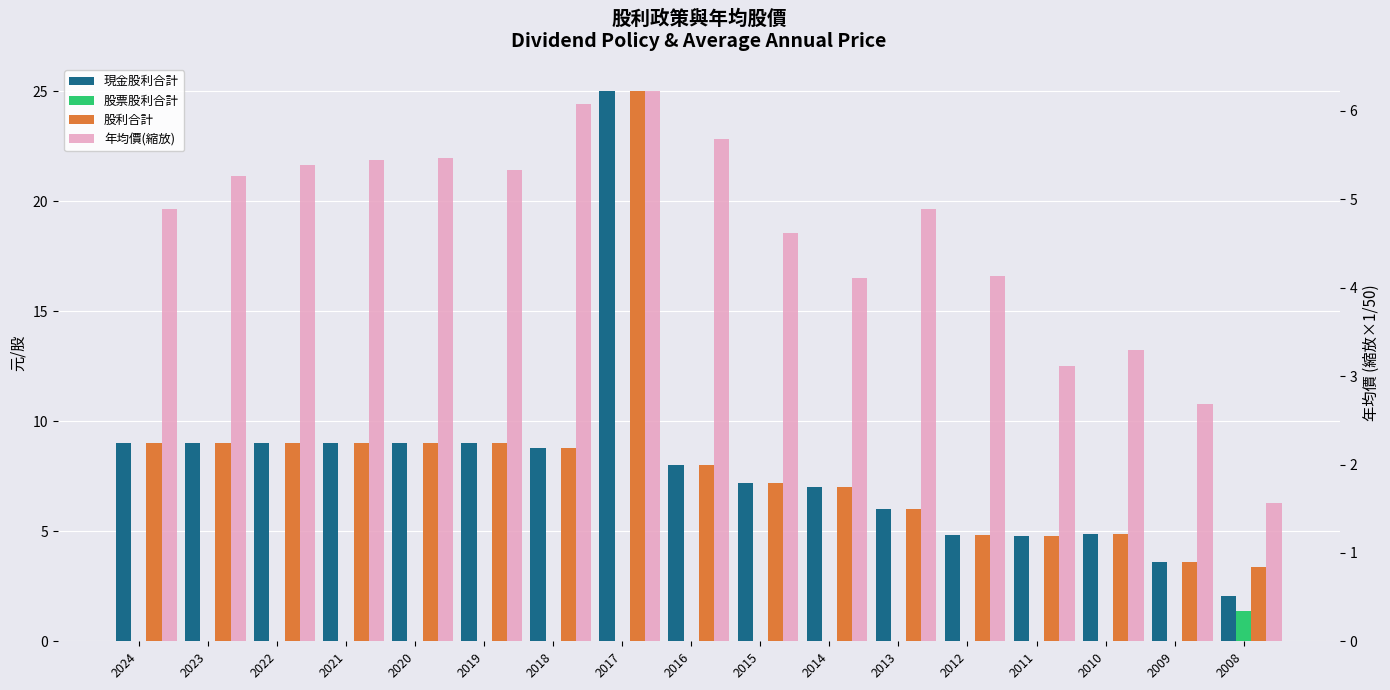

How many data points does each series have?

17